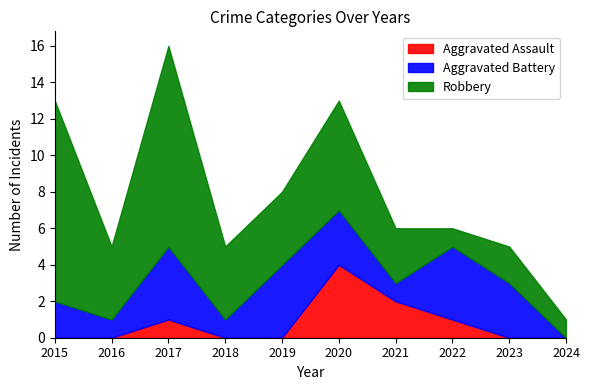

True or false: Aggravated Assault and Robbery intersect in this chart.

False